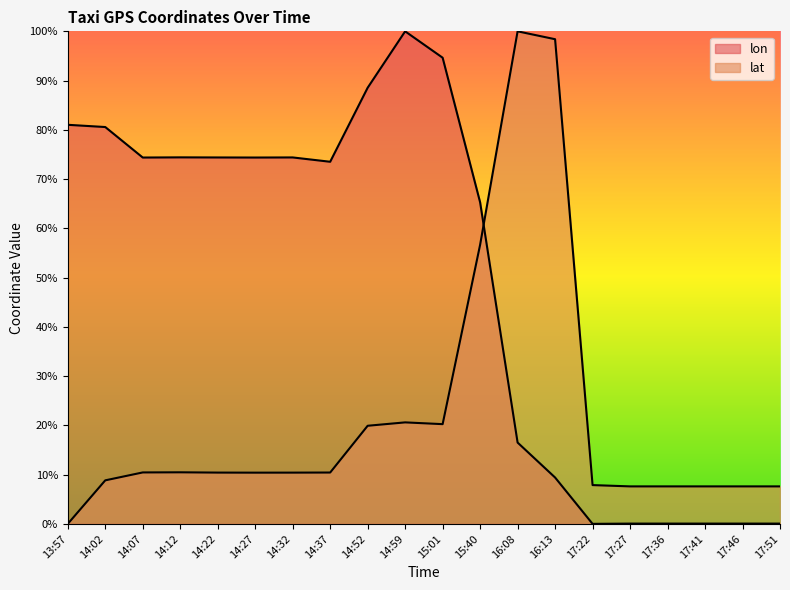

The lat series shows 0.0 at 13:57. True or false?

True